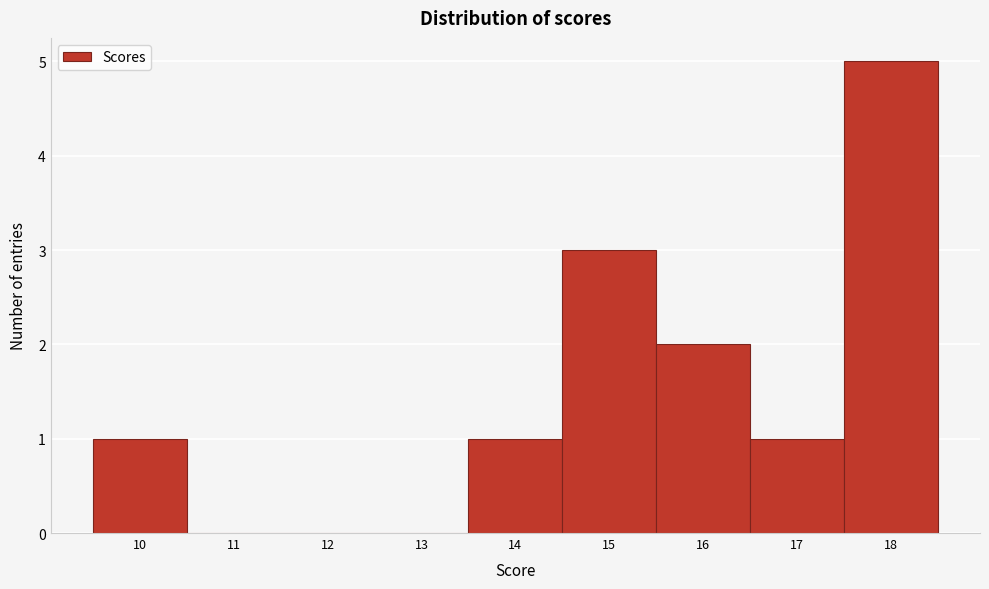

Which range on the x-axis has the tallest bar?

17.5 to 18.5